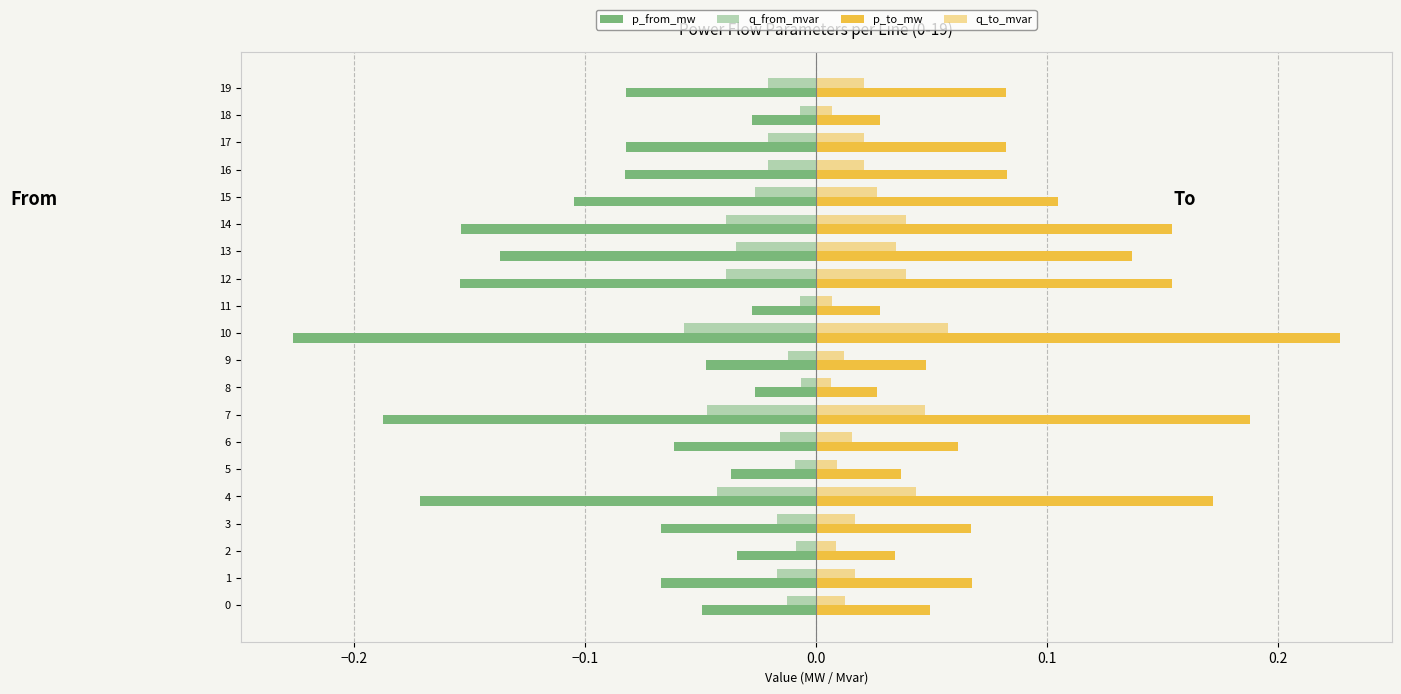

Reading right to left, what are all the values shown in this chart?

p_from_mw: -0.1	-0.0	-0.1	-0.1	-0.1	-0.2	-0.1	-0.2	-0.0	-0.2	-0.0	-0.0	-0.2	-0.1	-0.0	-0.2	-0.1	-0.0	-0.1	-0.0
q_from_mvar: -0.0	-0.0	-0.0	-0.0	-0.0	-0.0	-0.0	-0.0	-0.0	-0.1	-0.0	-0.0	-0.0	-0.0	-0.0	-0.0	-0.0	-0.0	-0.0	-0.0
p_to_mw: 0.1	0.0	0.1	0.1	0.1	0.2	0.1	0.2	0.0	0.2	0.0	0.0	0.2	0.1	0.0	0.2	0.1	0.0	0.1	0.0
q_to_mvar: 0.0	0.0	0.0	0.0	0.0	0.0	0.0	0.0	0.0	0.1	0.0	0.0	0.0	0.0	0.0	0.0	0.0	0.0	0.0	0.0